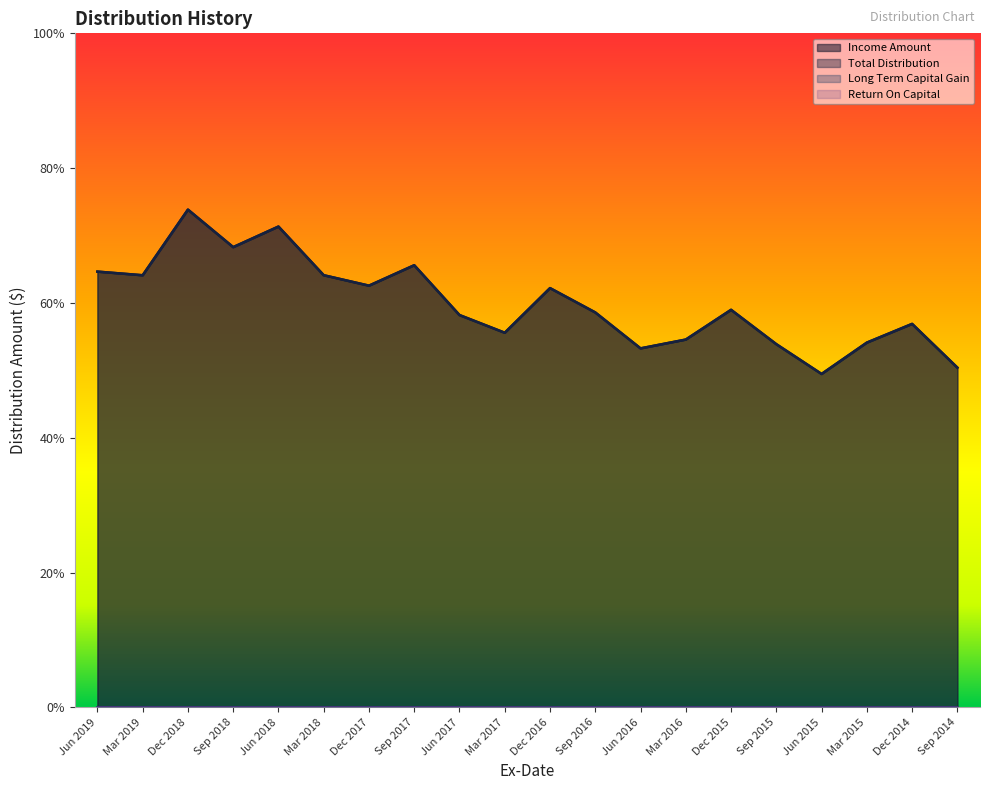

At Mar 2016, list the series in order from largest to smallest.

Income Amount, Total Distribution